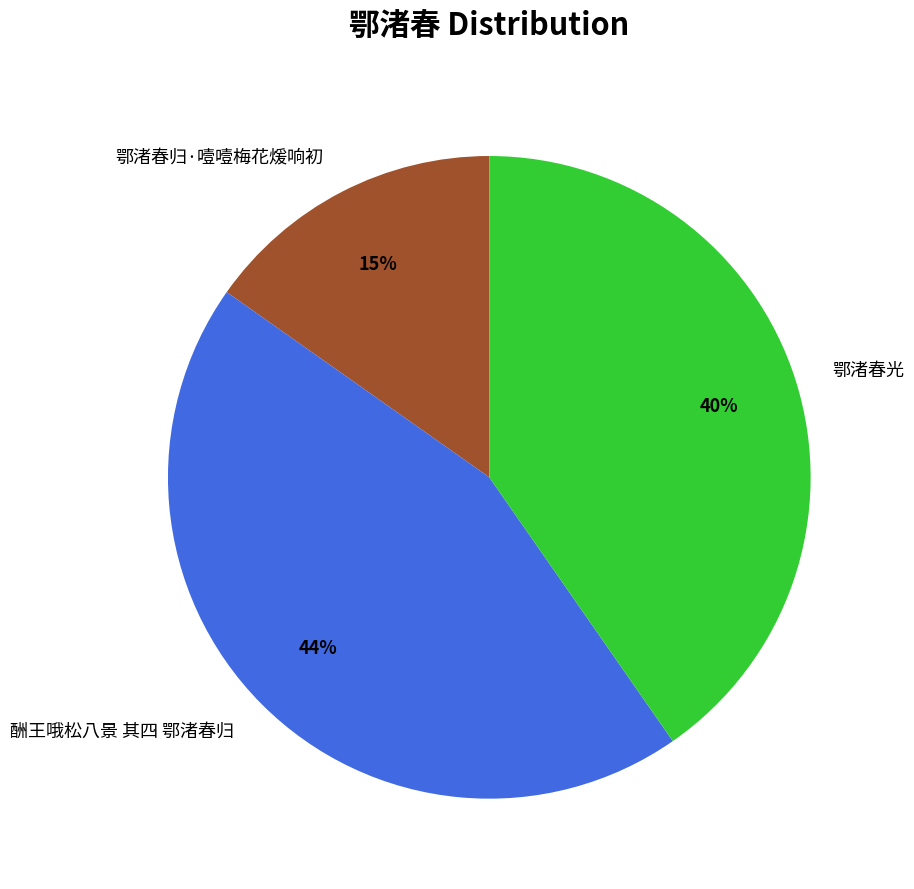

Rank the categories by value from lowest to highest.

鄂渚春归·噎噎梅花煖响初, 鄂渚春光, 酬王哦松八景 其四 鄂渚春归